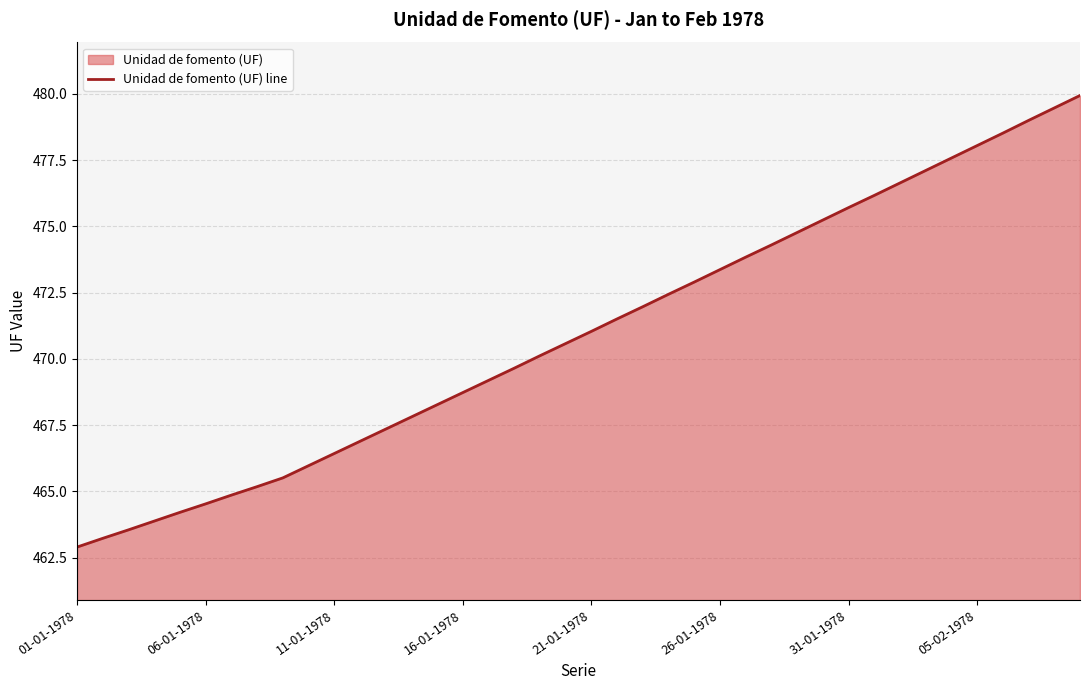

What is the difference between the maximum and minimum values?

17.0